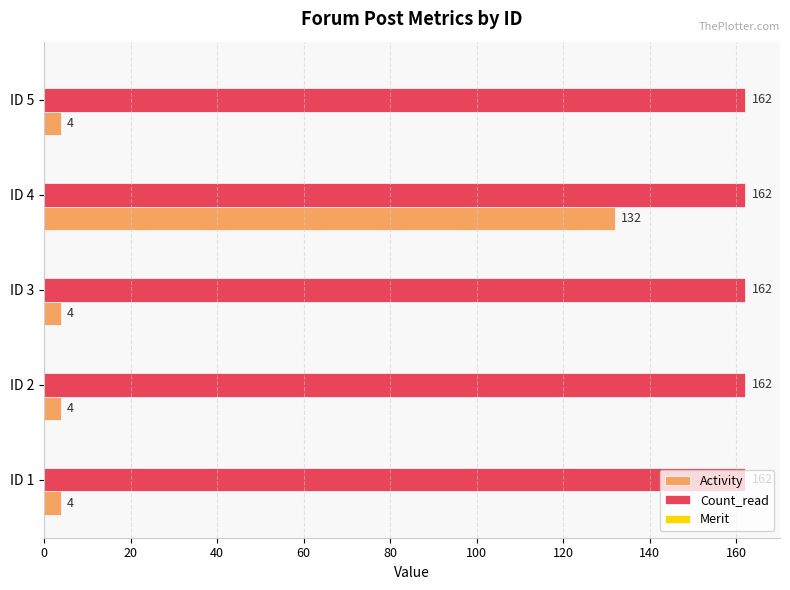

What is the difference between the maximum and minimum values in the Activity series?

128